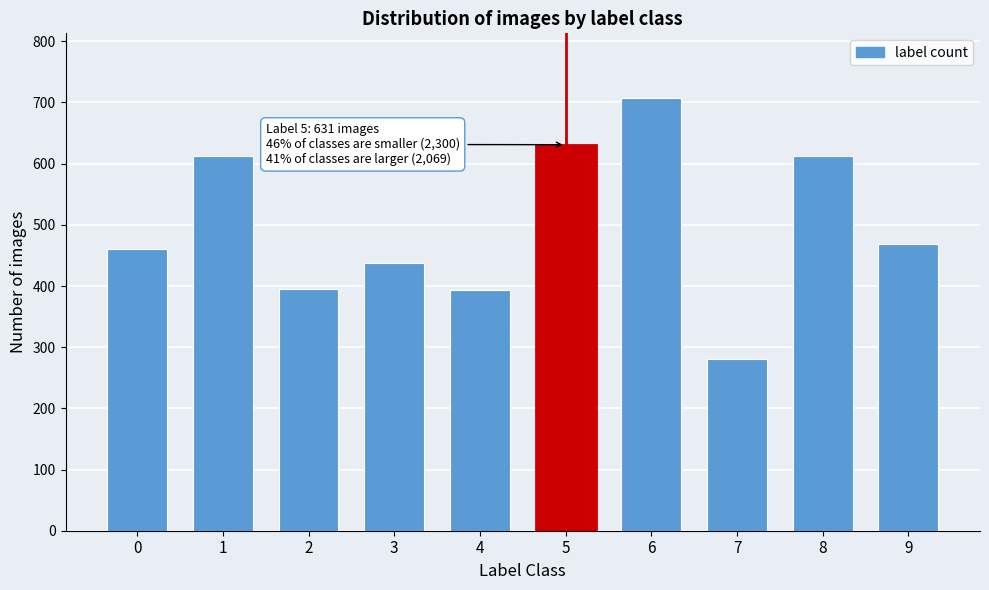

What is the greatest value displayed?

707